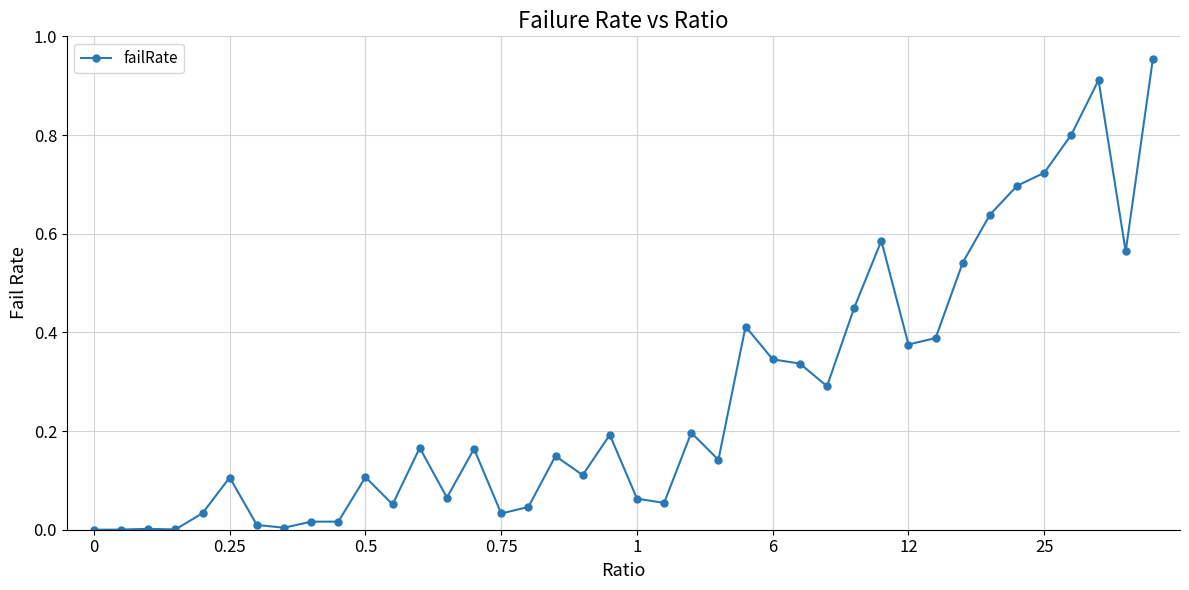

True or false: the data has more than 1 interior local peaks.

True